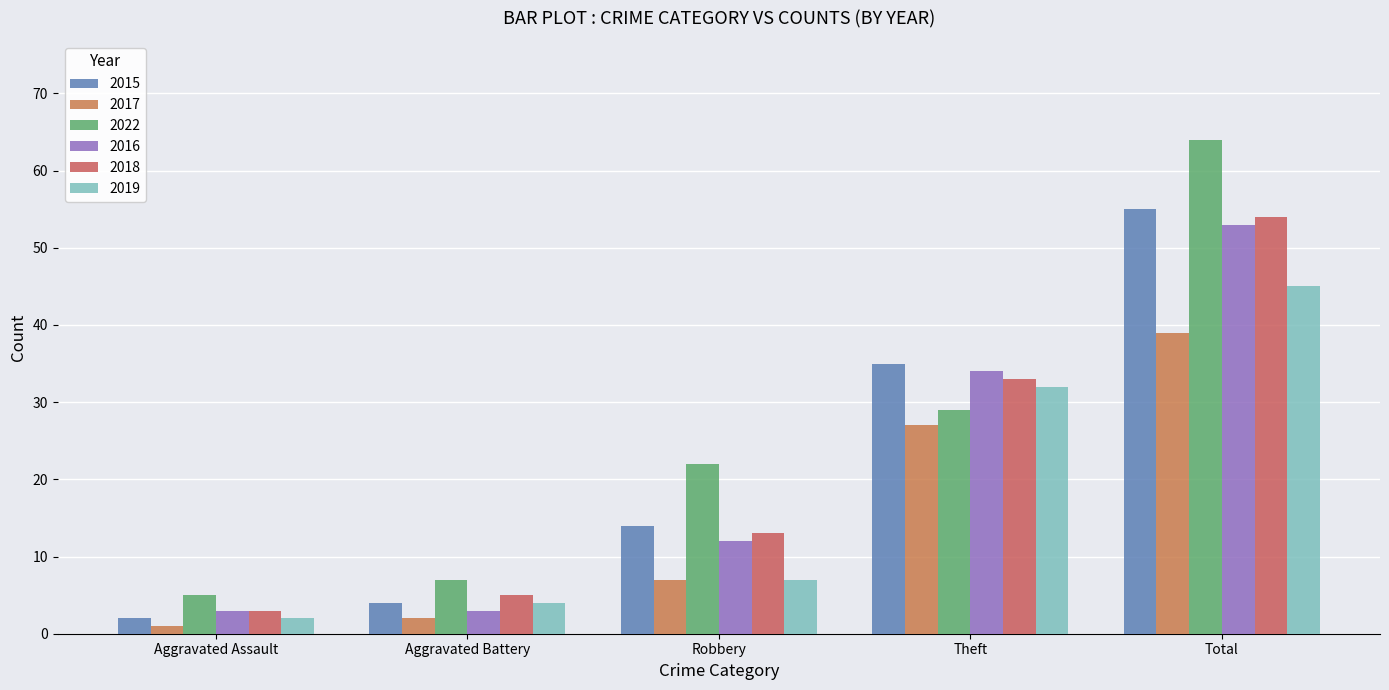

Is the value of 2016 at Robbery greater than the value of 2017 at Aggravated Assault?

Yes